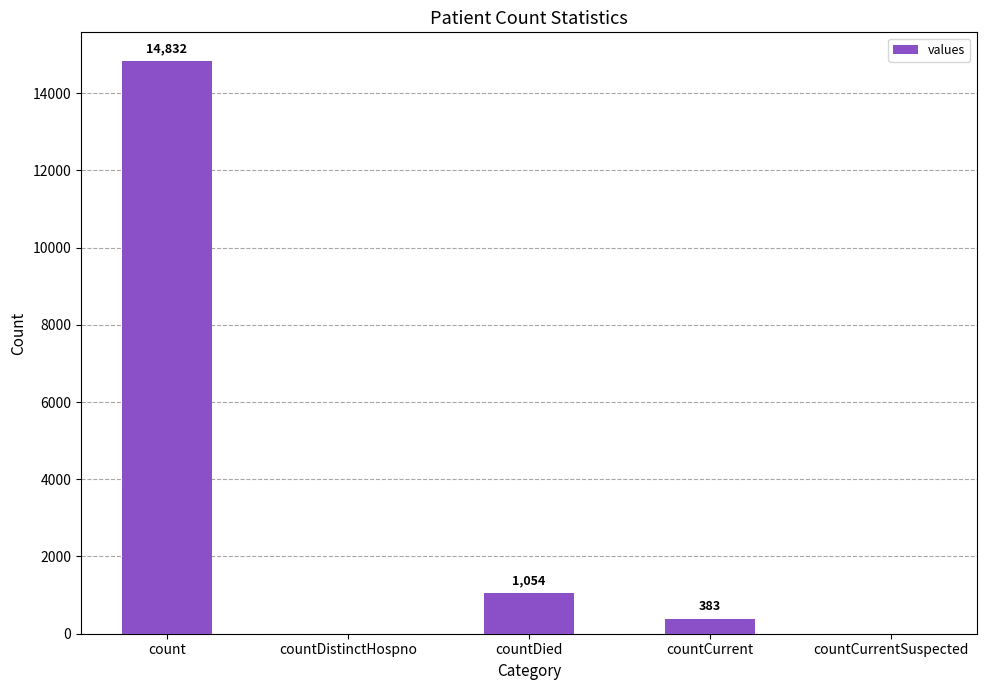

What is the maximum value shown in the chart?

14832